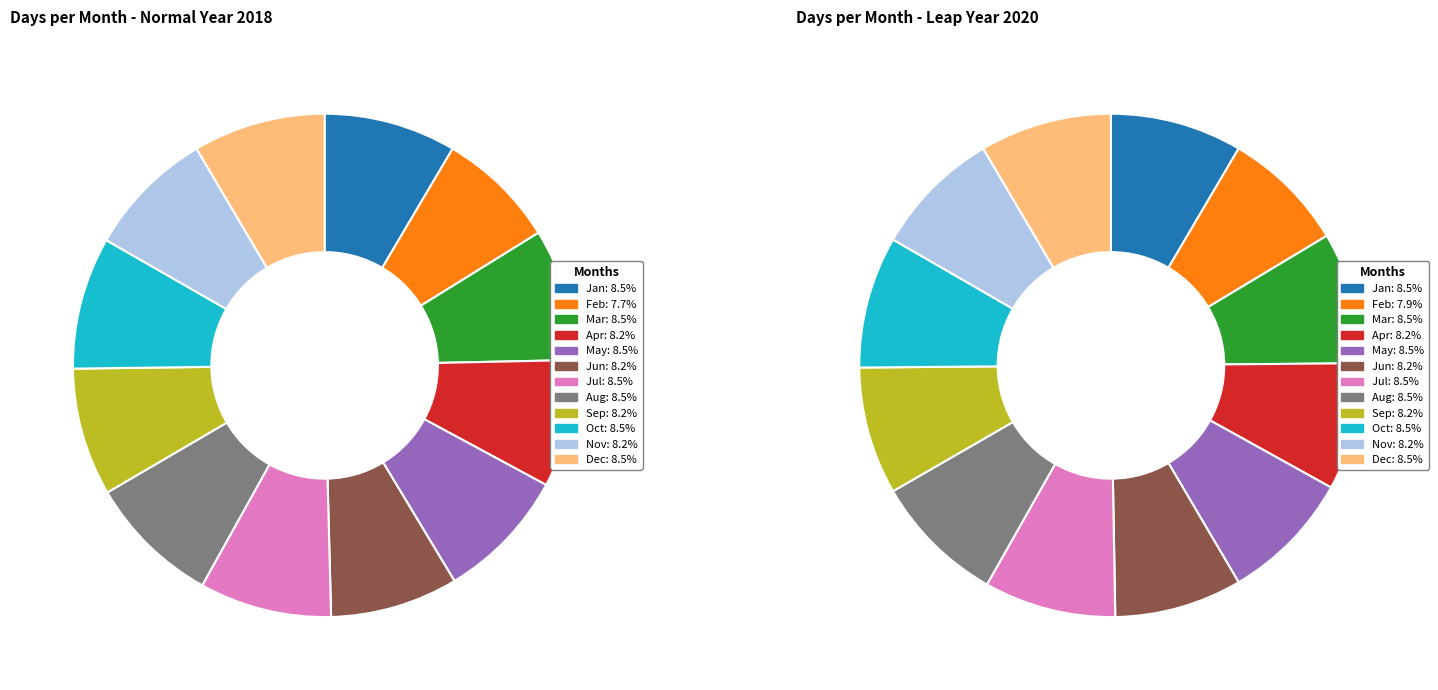

What percentage is NOT represented by 9?

91.5%